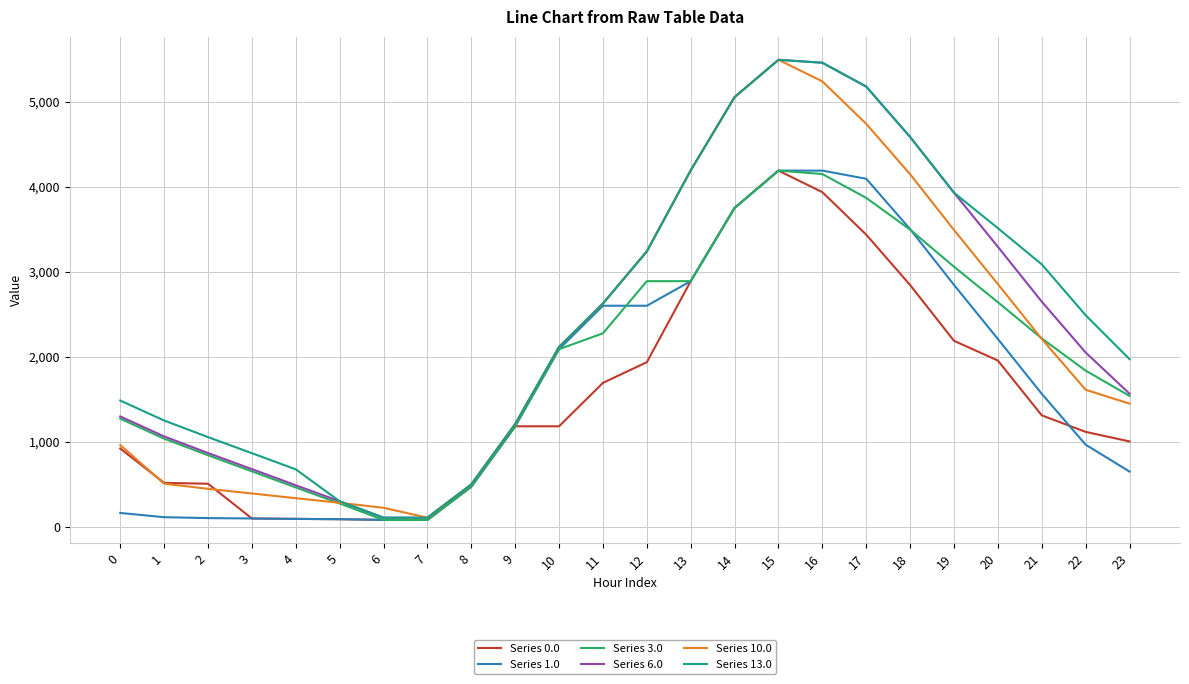

What is the maximum value shown in the chart?

5495.3